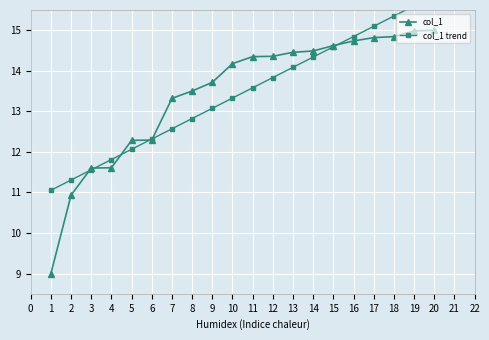

True or false: col_1 has a value of 23.7 at 8.

False